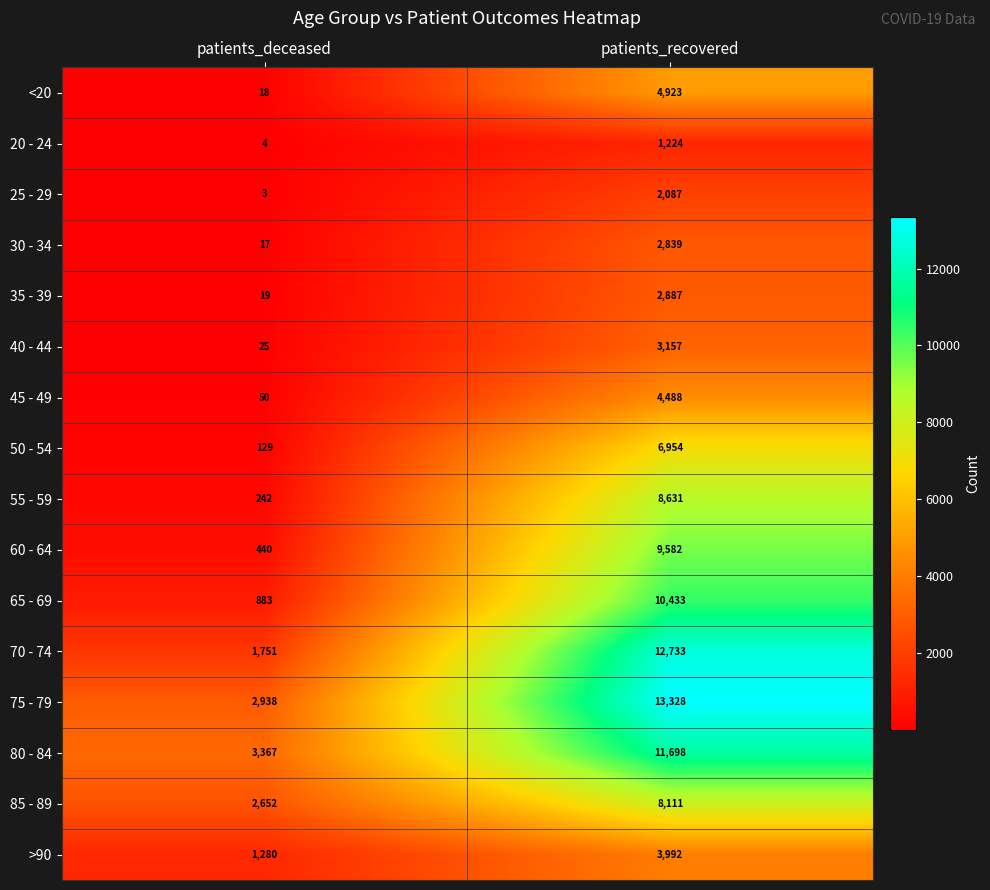

The 20 - 24 series shows 6 at patients_deceased. True or false?

False